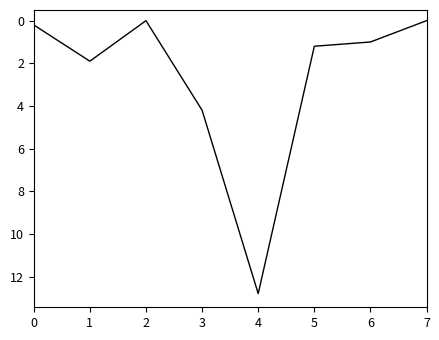

Is it true that the value at 6 is 0.5?

False